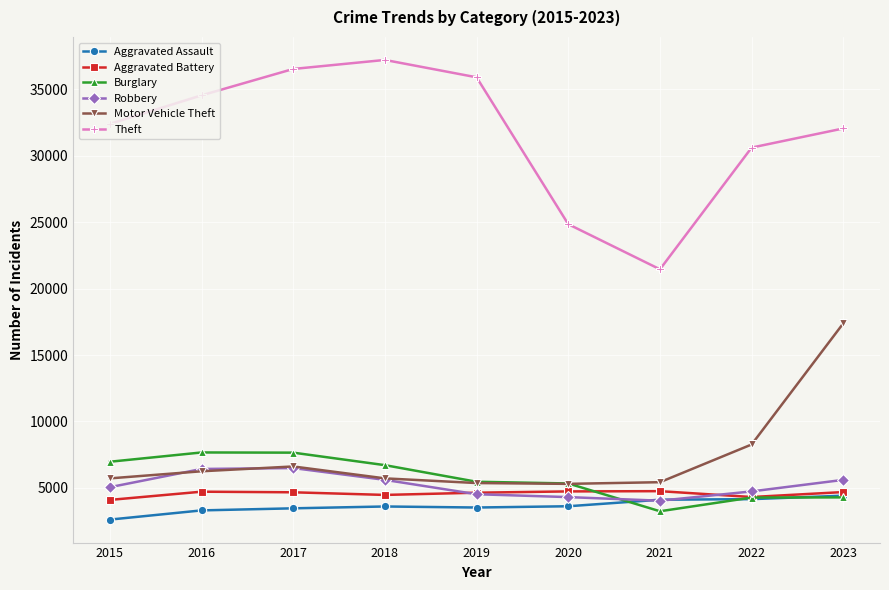

Which series has the widest spread of values?

Theft